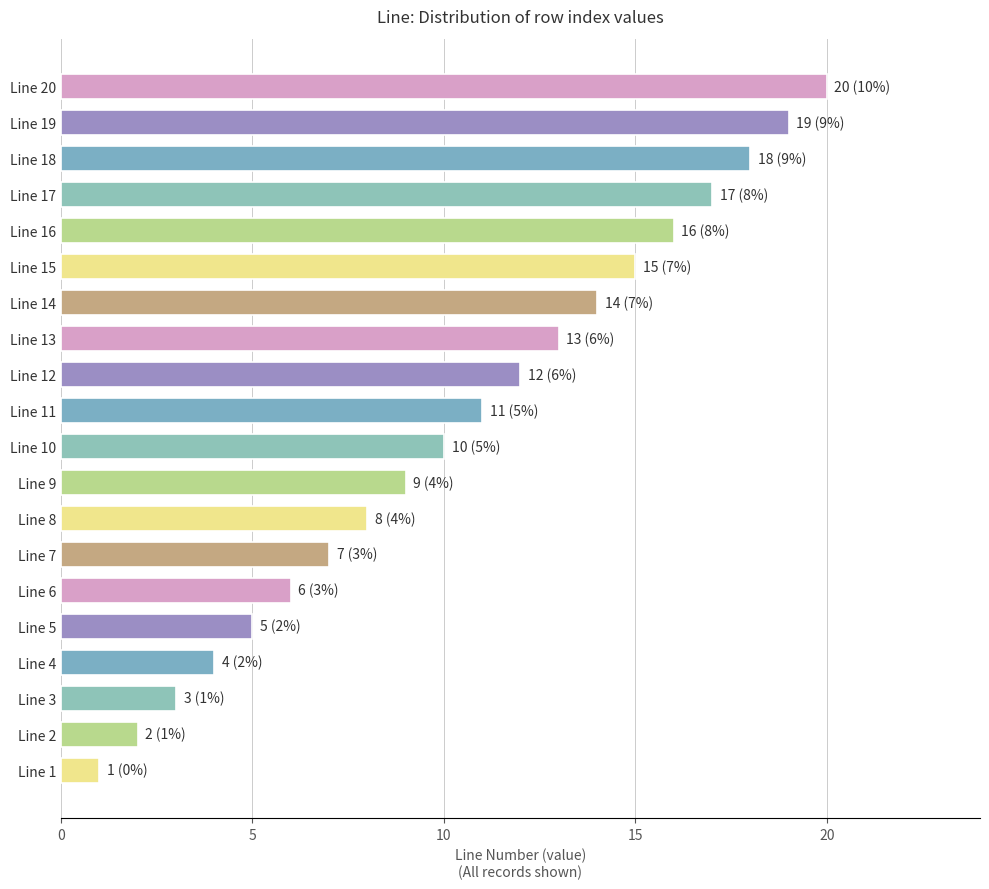

What is the difference between the second highest and minimum values?

18